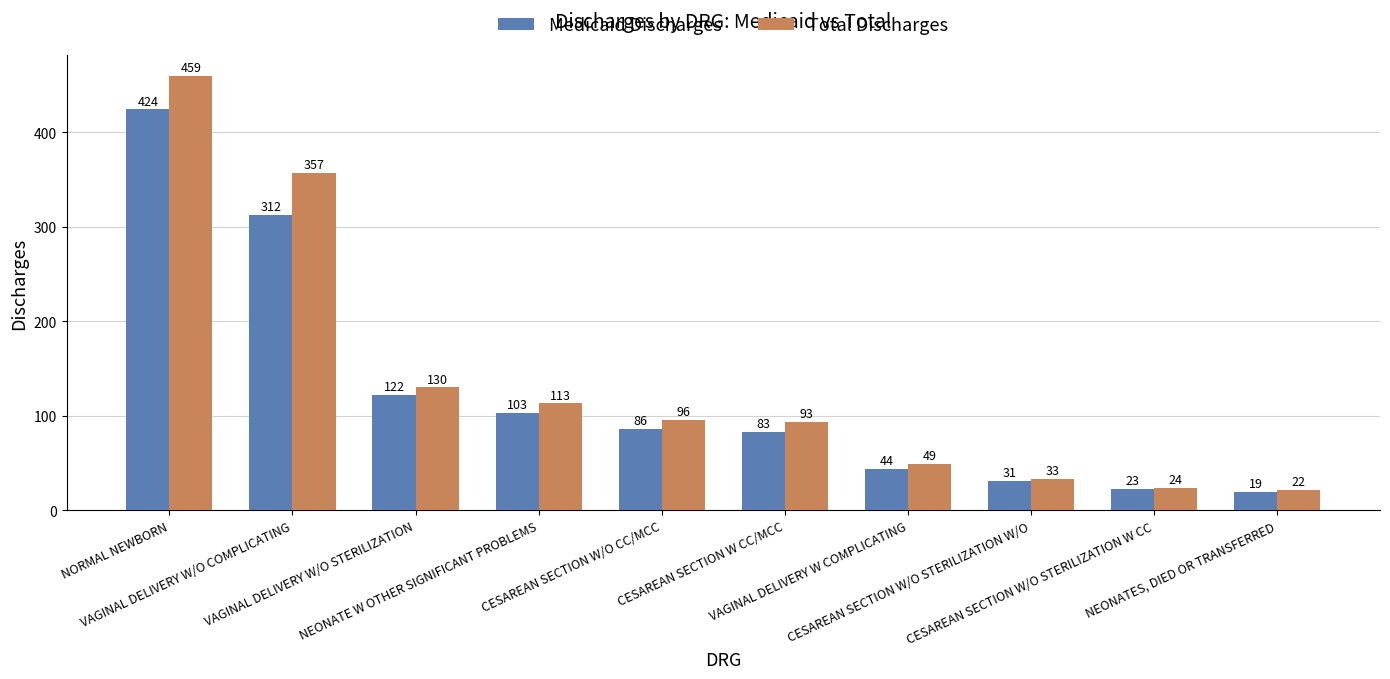

Which series has the largest range (max minus min)?

Total Discharges